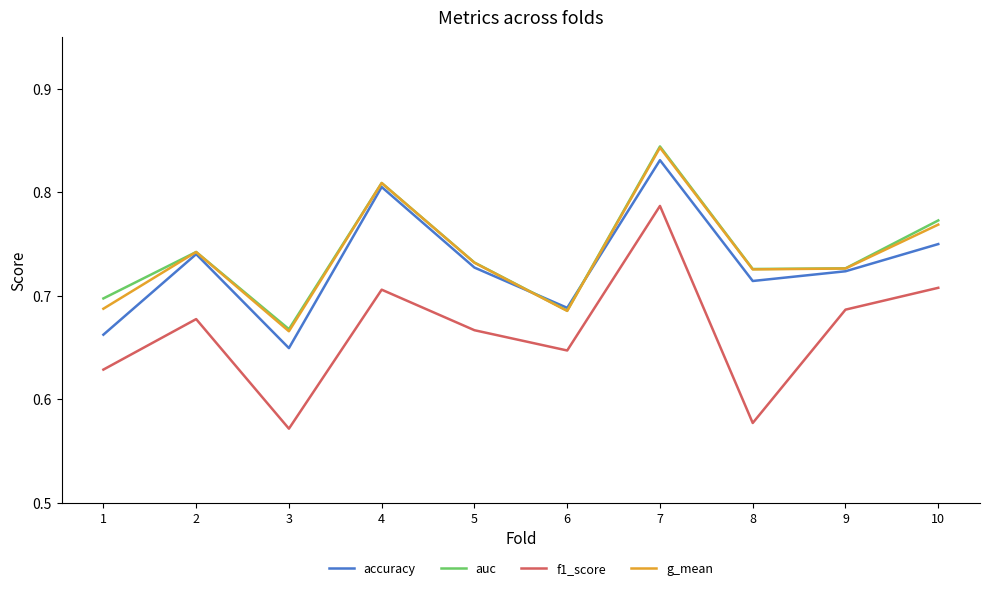

What are all the series names shown in the legend?

accuracy, auc, f1_score, g_mean